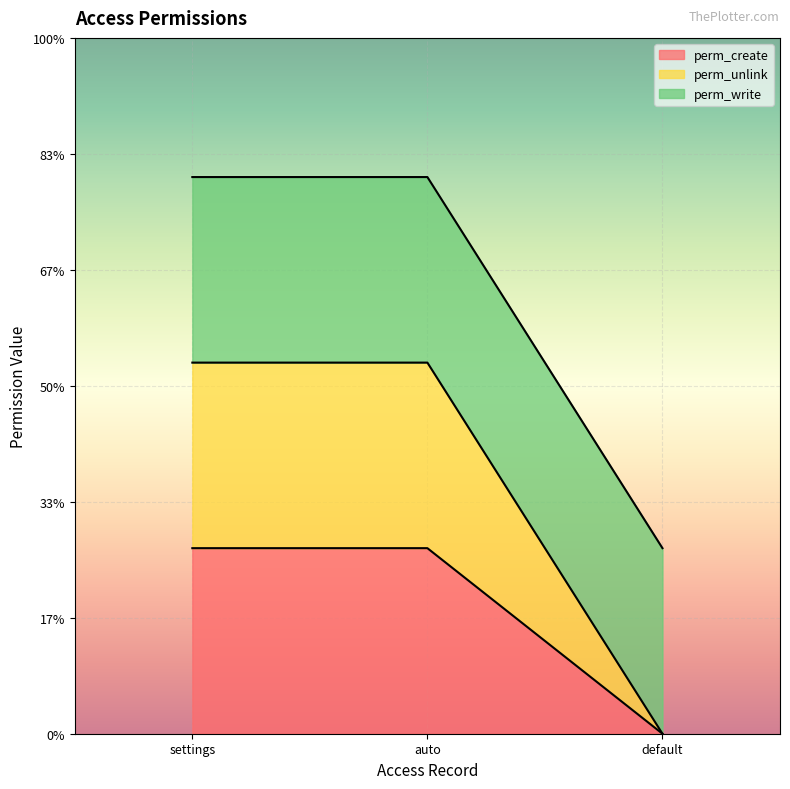

What is the difference between the perm_create values at auto and default?

0.8